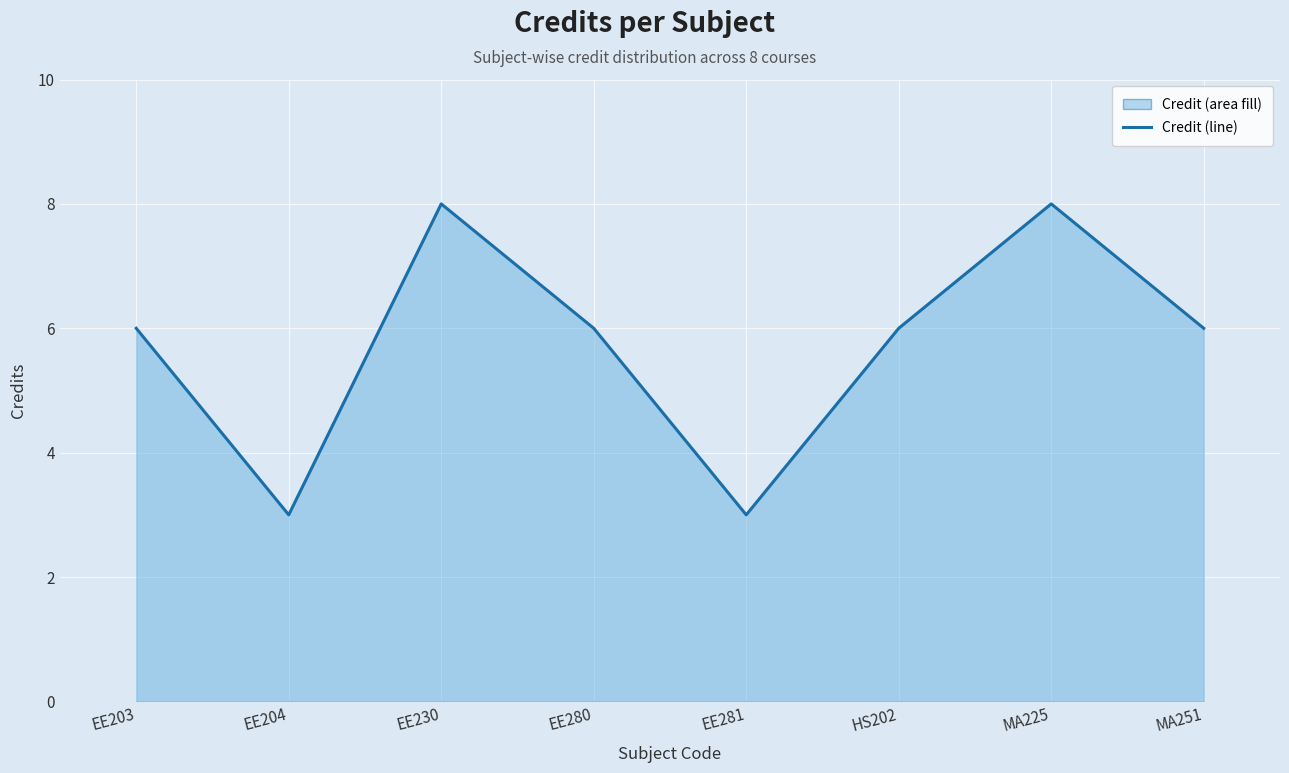

True or false: the data shows 6 at HS202.

True